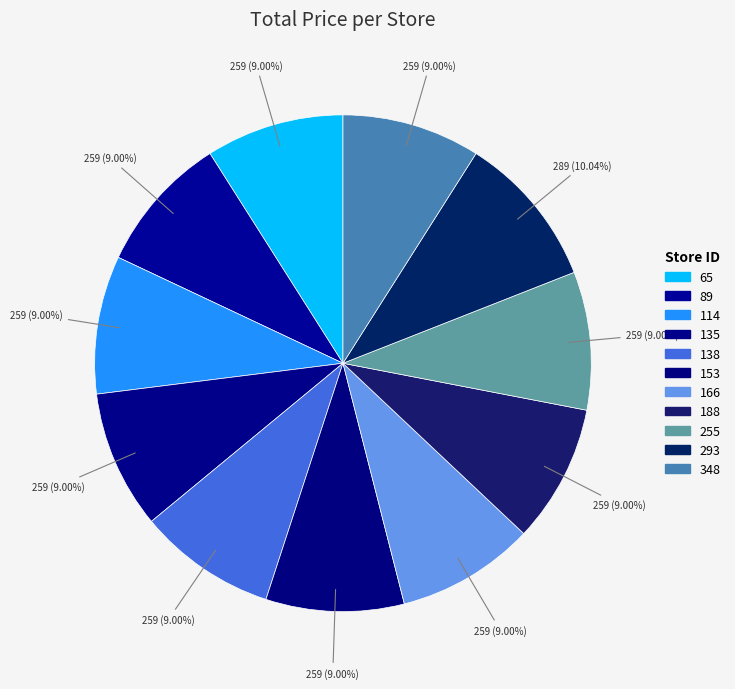

To the nearest percent, what is the difference between the largest and smallest slice percentages?

1%